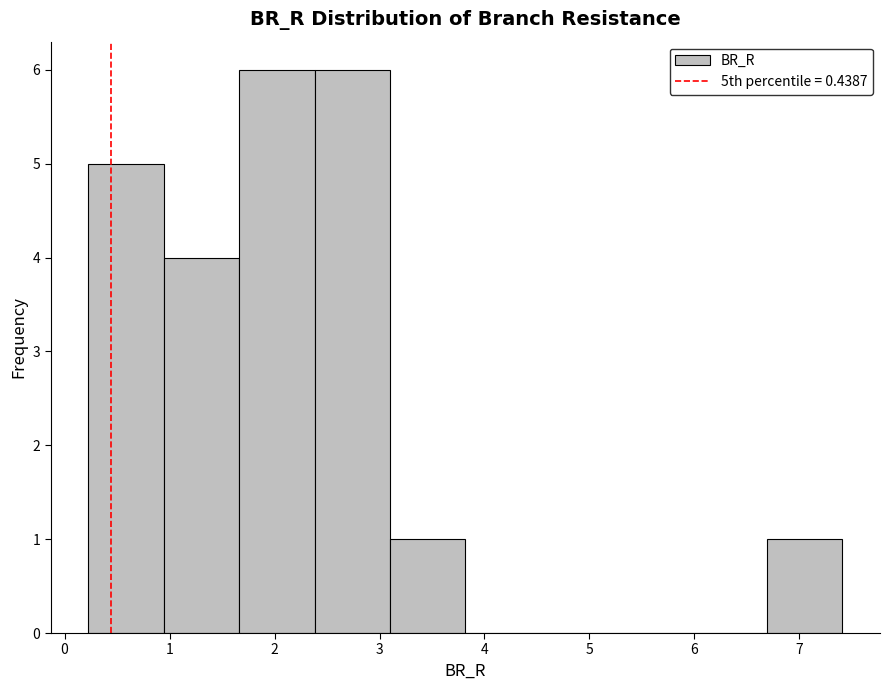

What is the height of the bar covering 2.4 to 3.1 on the x-axis? Neither the bar edges nor the heights are printed on the chart, so give them approximately, as read against the axes.

6